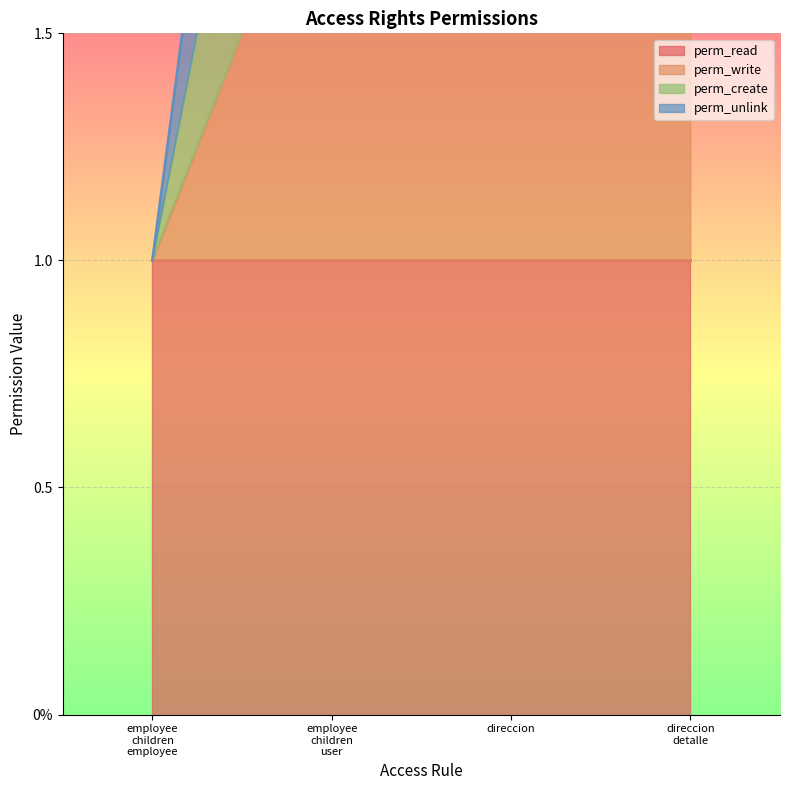

At which category is the sum across all series the highest?

employee children user